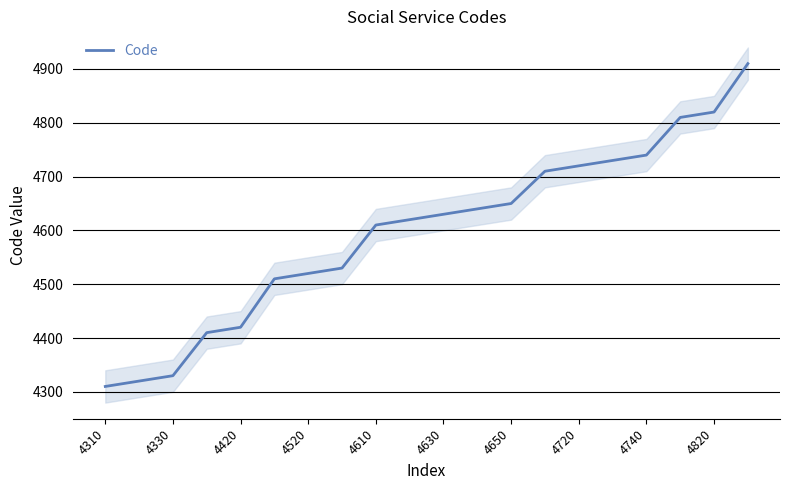

True or false: Code has a value of 6358 at 4310.

False